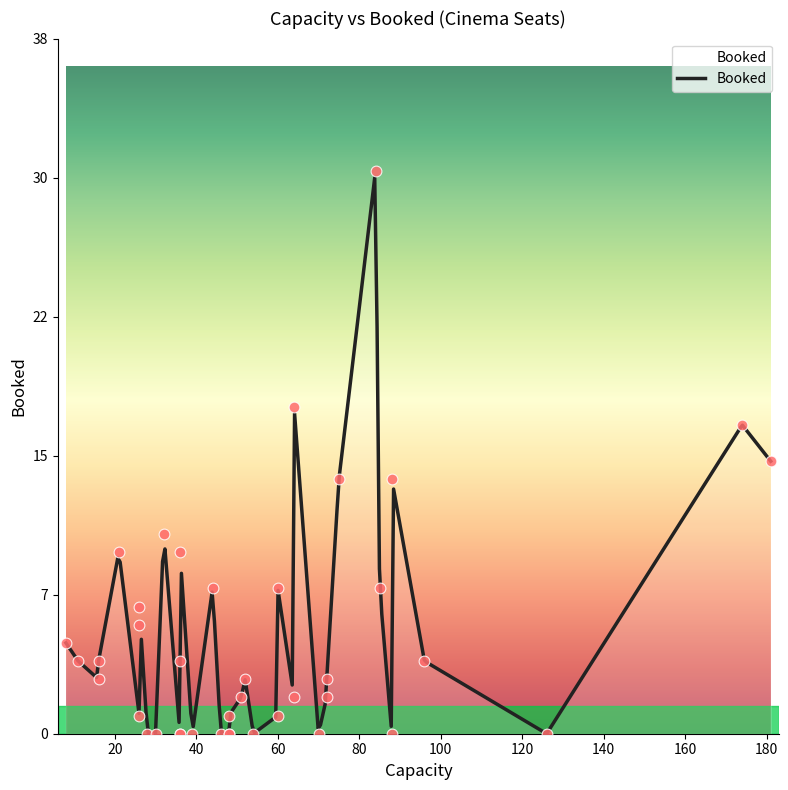

What is the change in value from 7 to 31?

+8